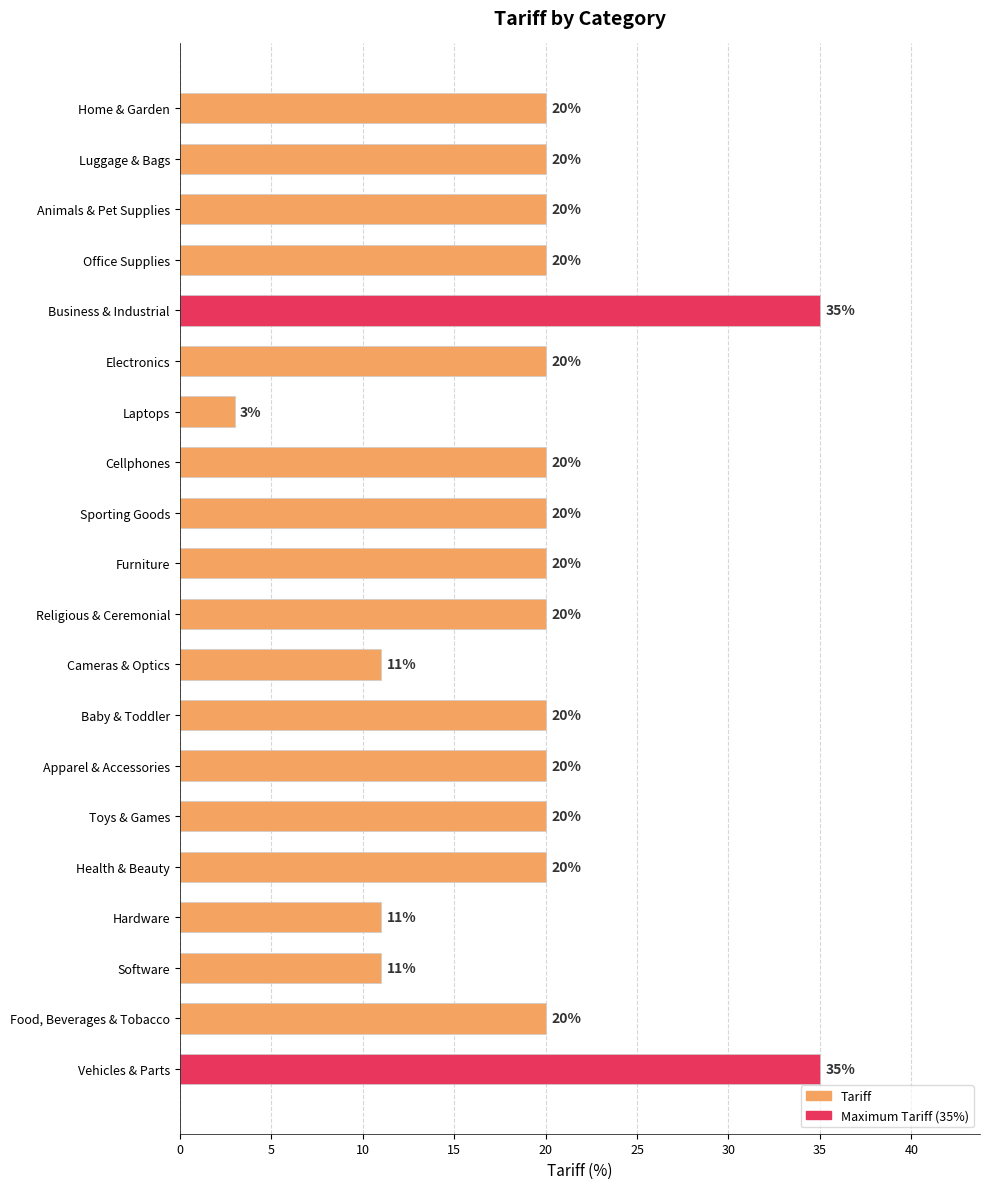

How many bars are there in total?

20